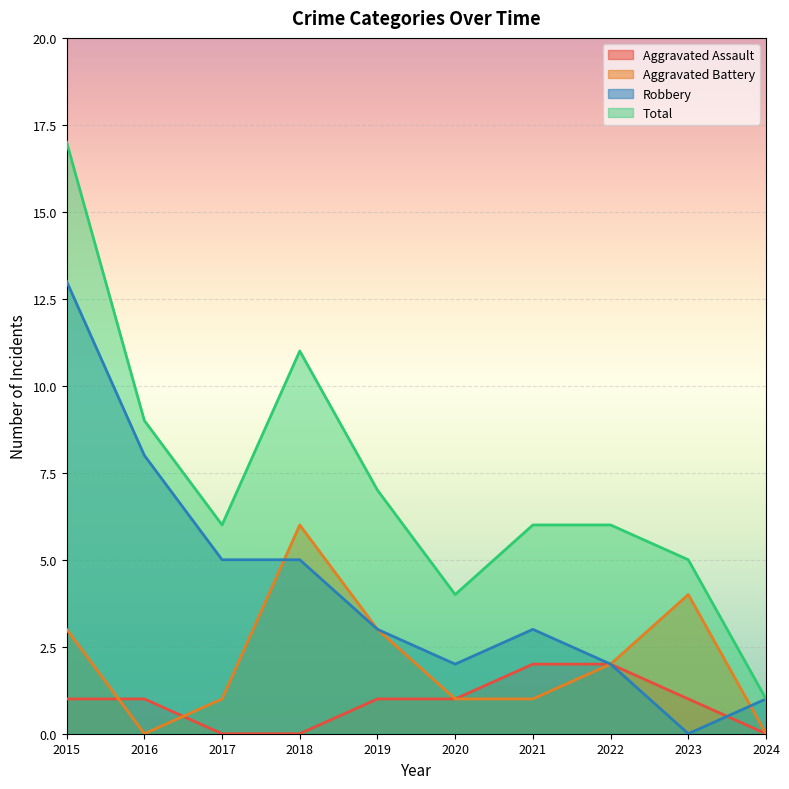

Which label corresponds to the smallest value in the chart?

2017